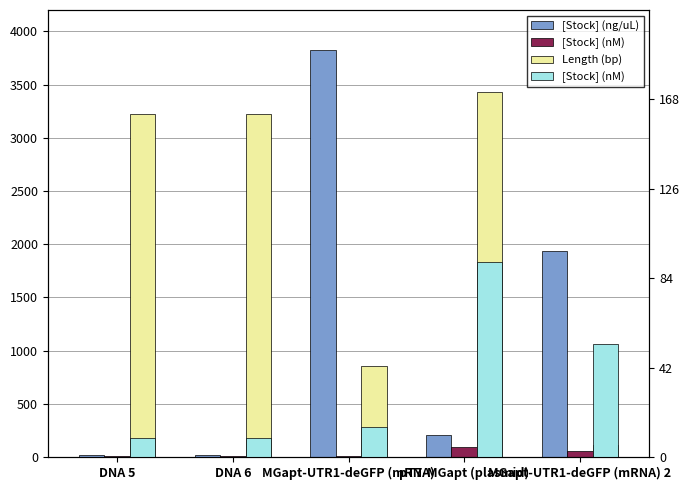

How many bars are there in each group?

3